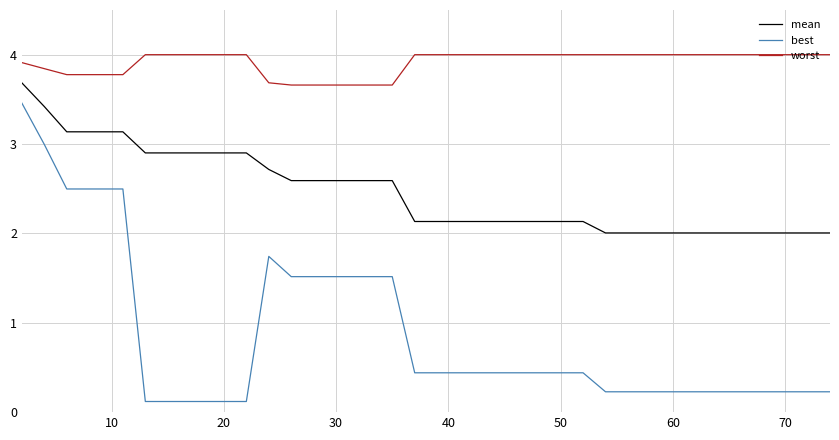

Which series has the widest spread of values?

best